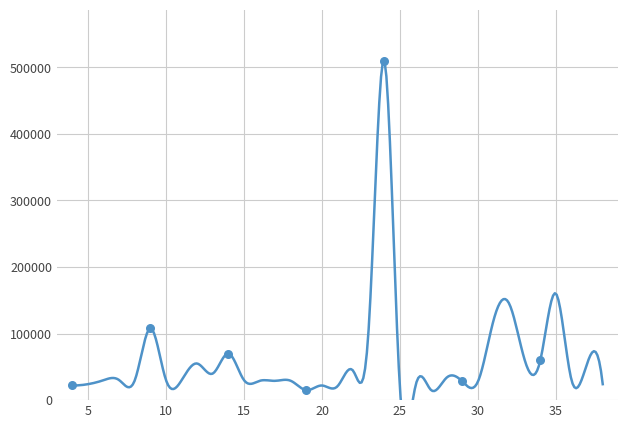

What is the change in value from 16 to 38?

-5000